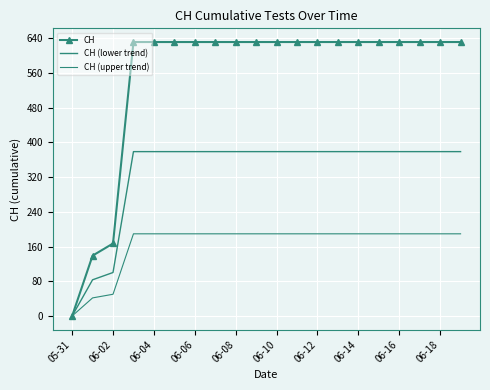

What is the value of the CH point at the 9th from the left?

631.0